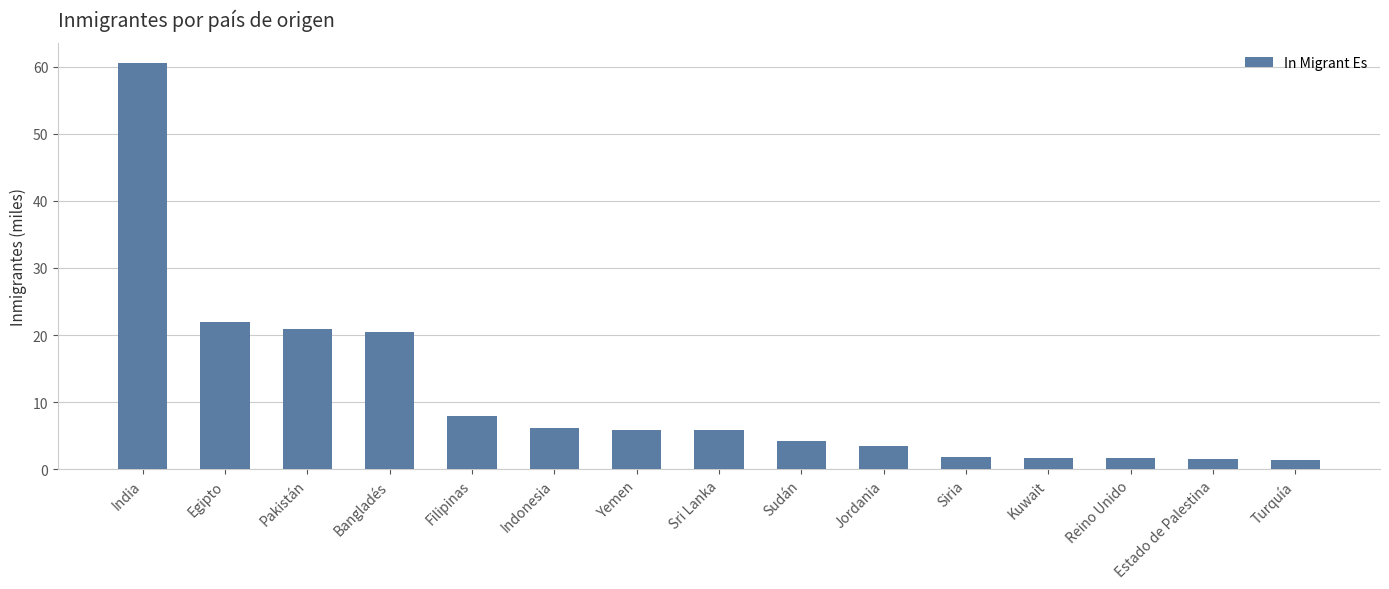

What is the ratio of the value at Pakistán to the value at Estado de Palestina?

13.7